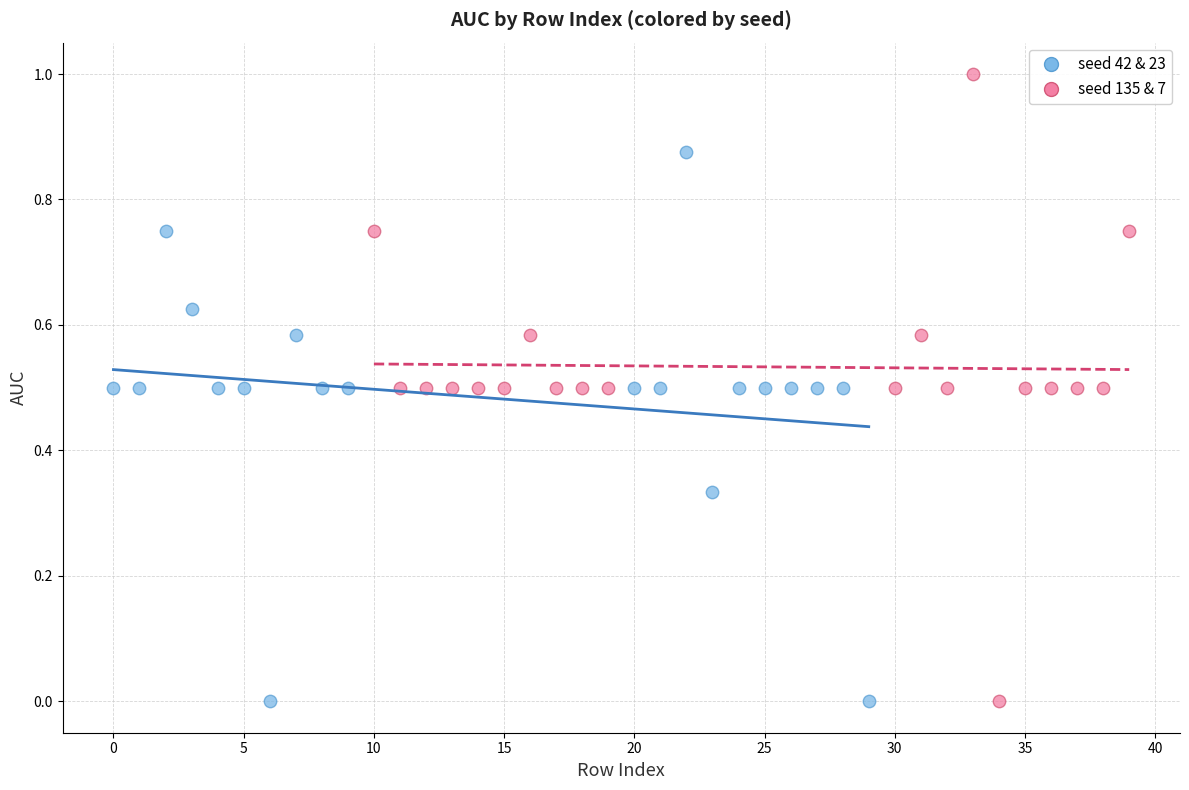

Which series contains the highest Y value?

seed 135 & 7